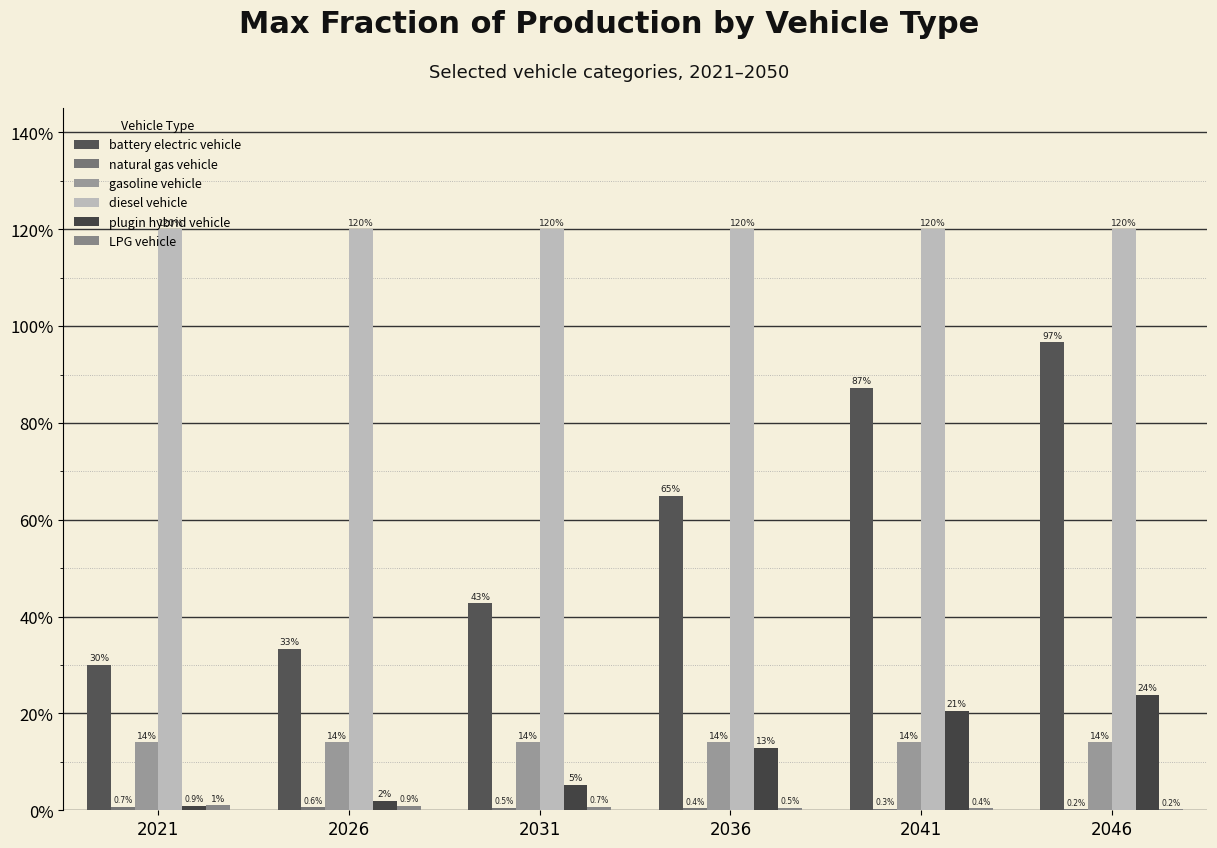

Between 2031 and 2046, which is larger?

2046